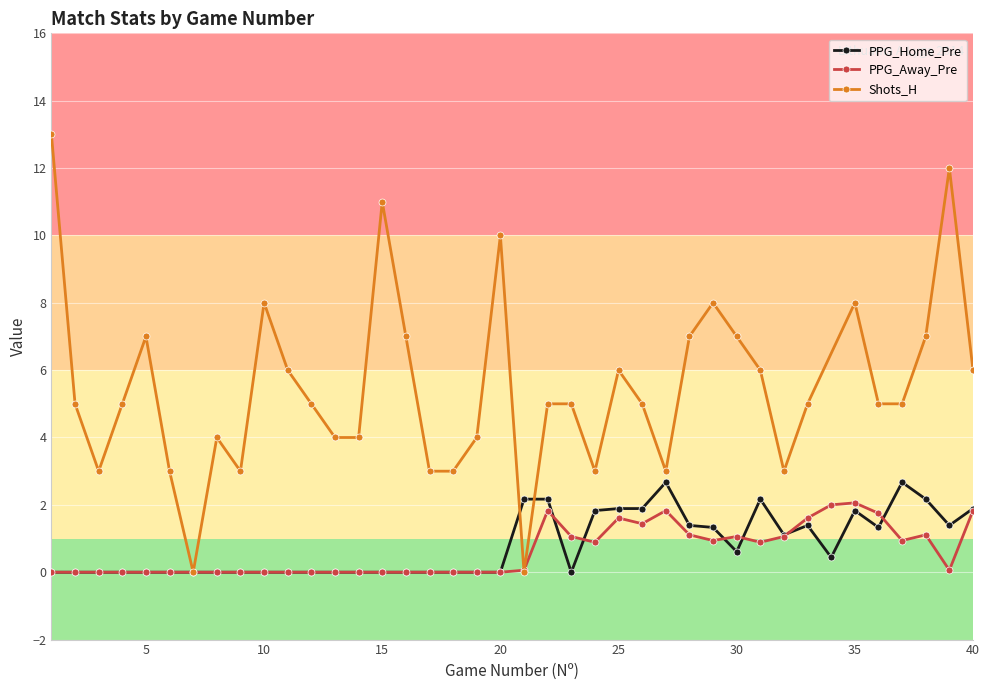

True or false: PPG_Home_Pre has more than 2 interior local peaks.

True